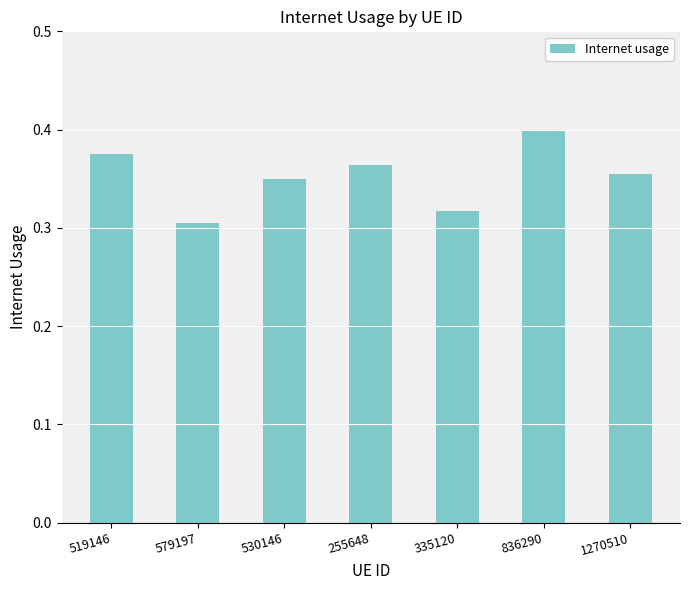

The chart shows a value of 0.5 at 255648. True or false?

False